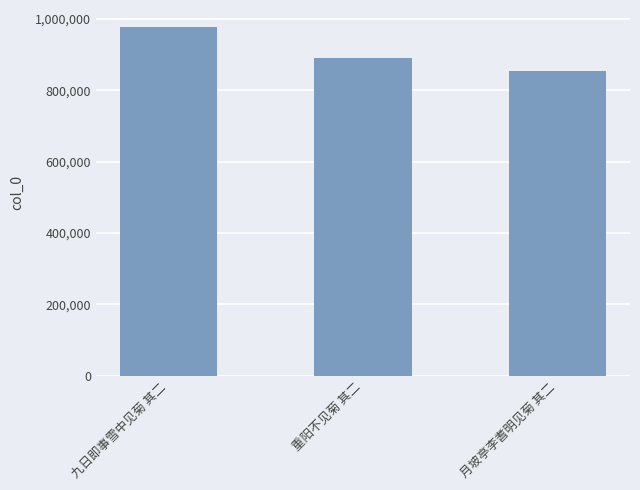

How many values are between 854810 and 976684?

3